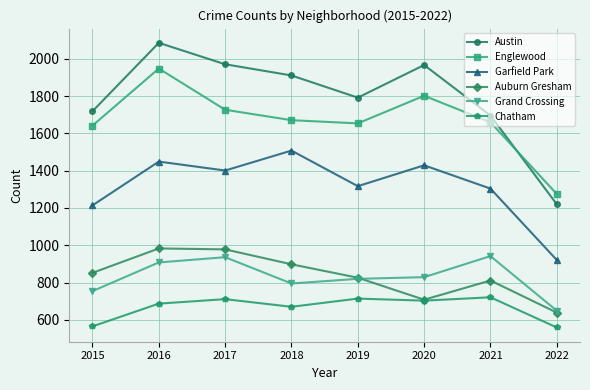

Is the value of Englewood at 2022 greater than the value of Grand Crossing at 2015?

Yes